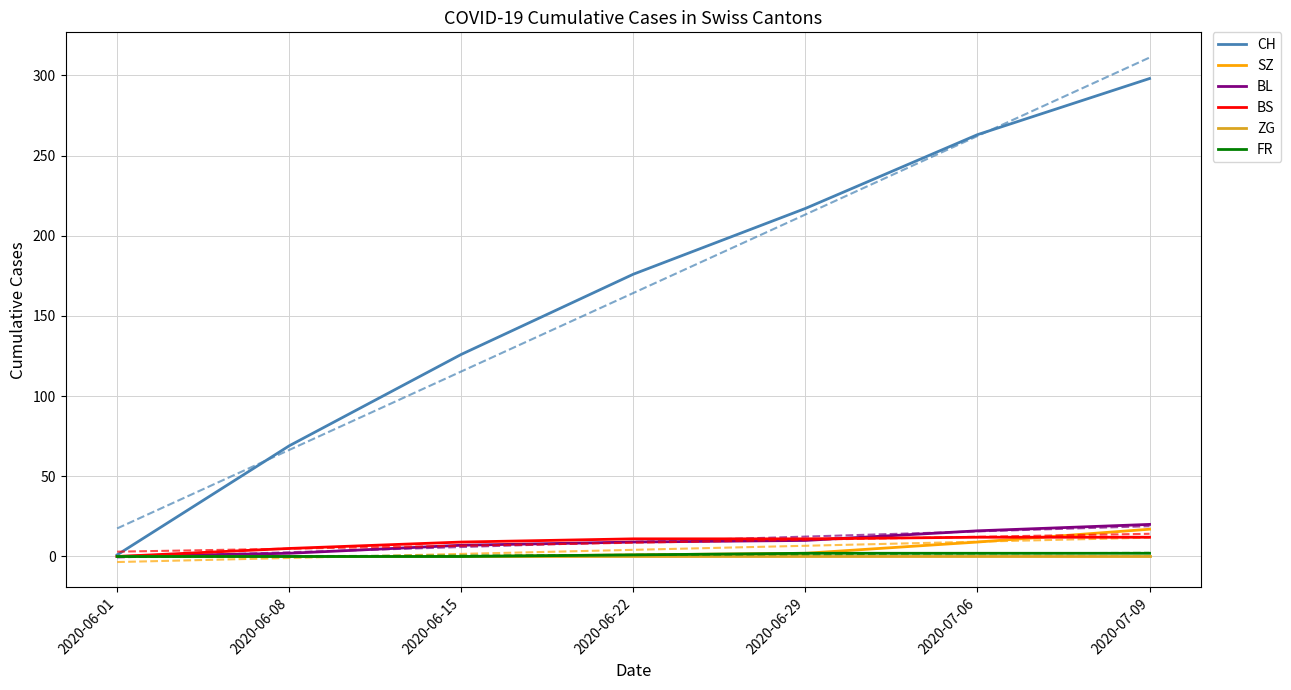

At 2020-06-22, list the series in order from largest to smallest.

CH, BS, BL, SZ, FR, ZG